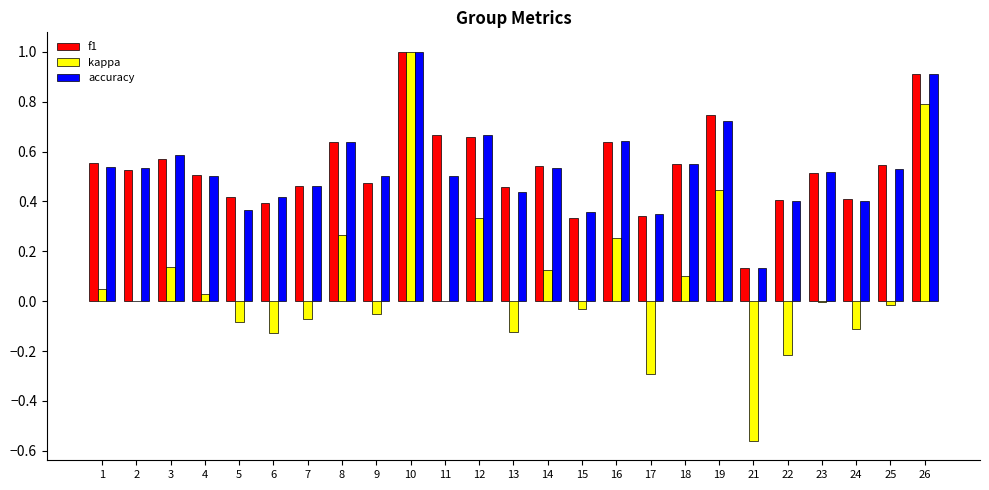

At which category is the sum across all series the highest?

10